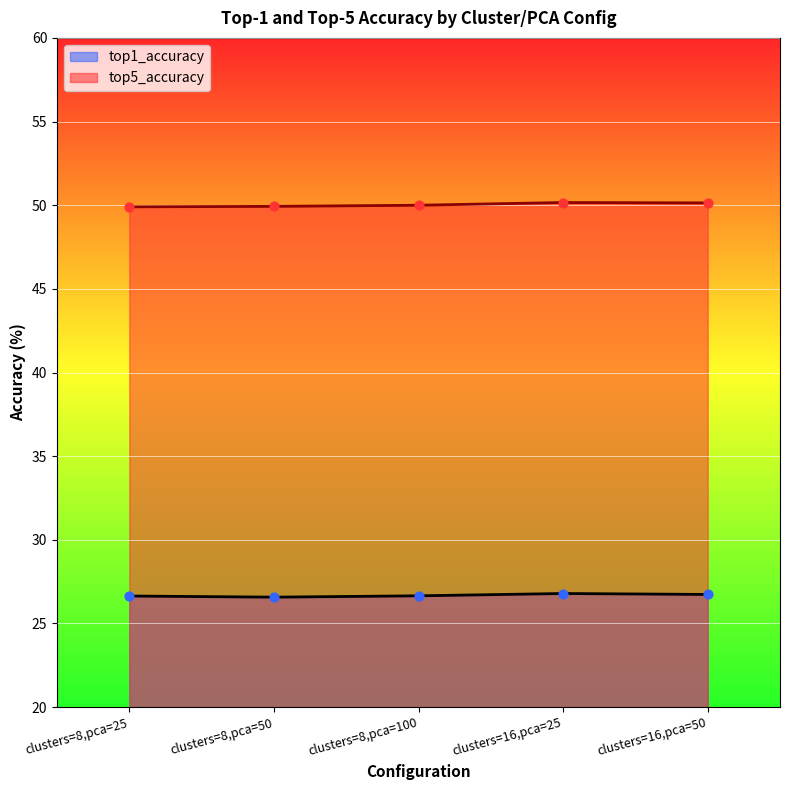

What are all the series names shown in the legend?

top1_accuracy, top5_accuracy